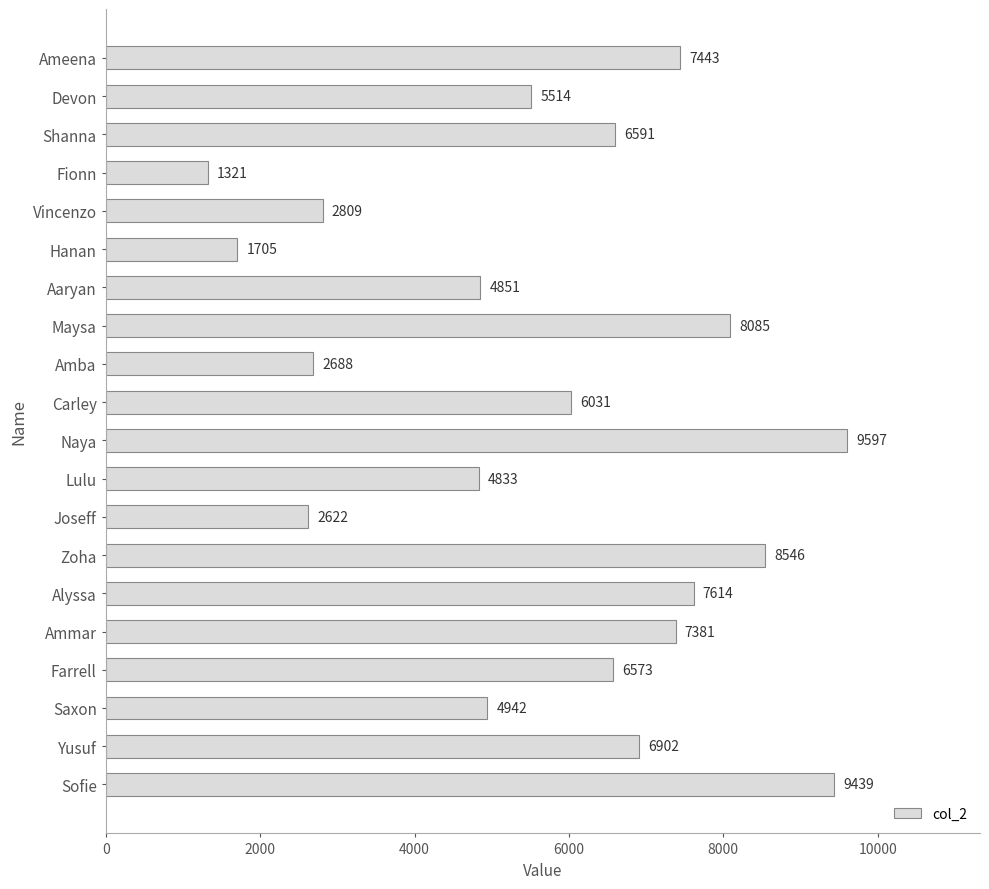

How many bars are there in total?

20